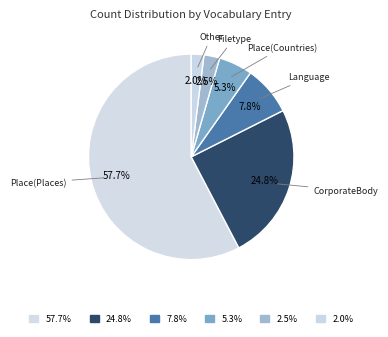

How many slices are in this pie chart?

6